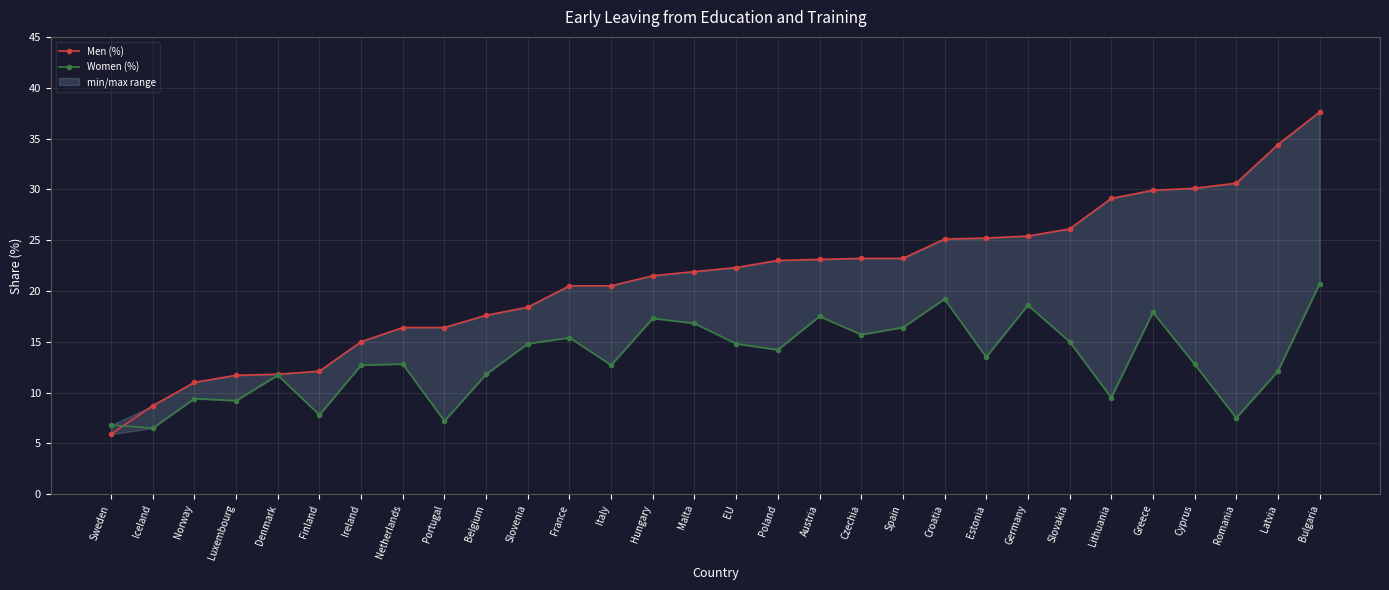

List the series in order of their overall mean, lowest first.

Women (%), Men (%)